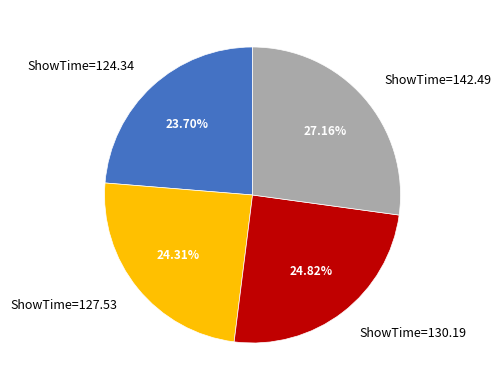

Which category has the smallest portion of the pie?

ShowTime=124.34